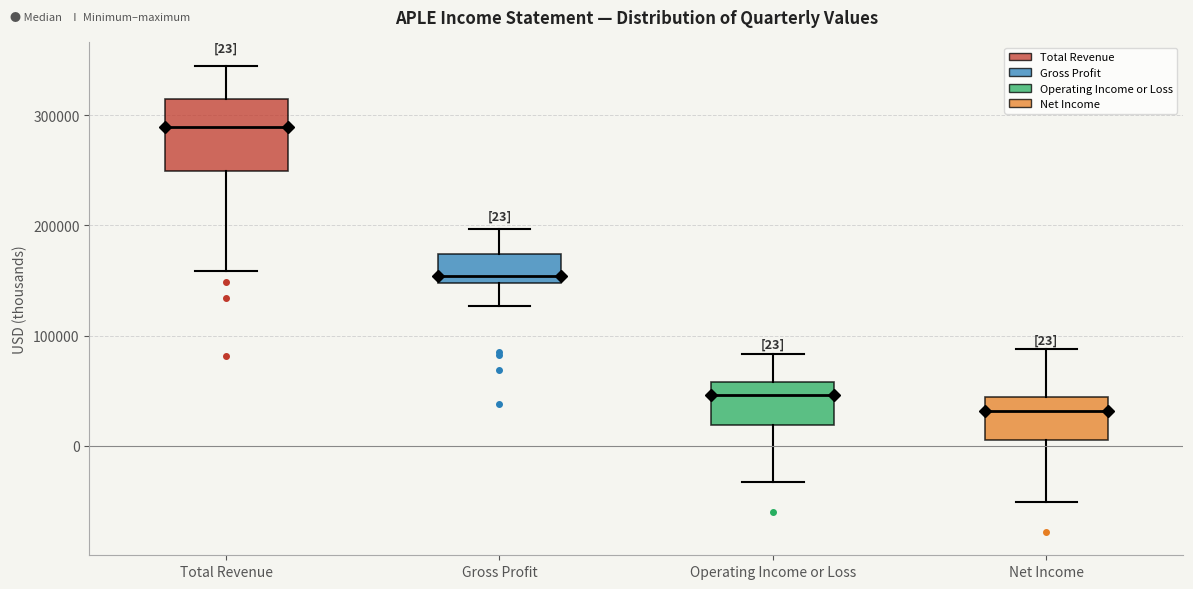

Comparing the boxes themselves (not the whiskers), which one is the tallest?

Total Revenue